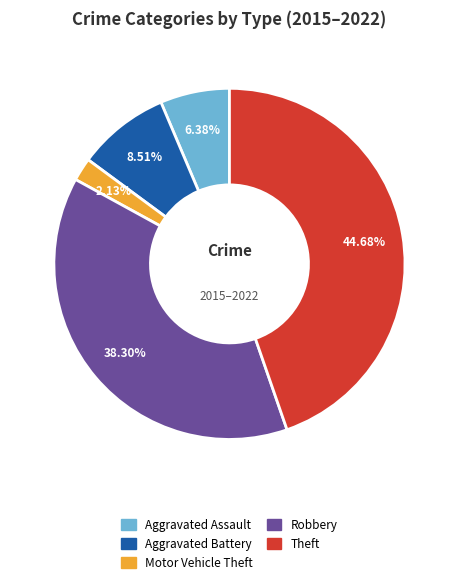

What percentage is the Theft slice, to the nearest percent?

45%